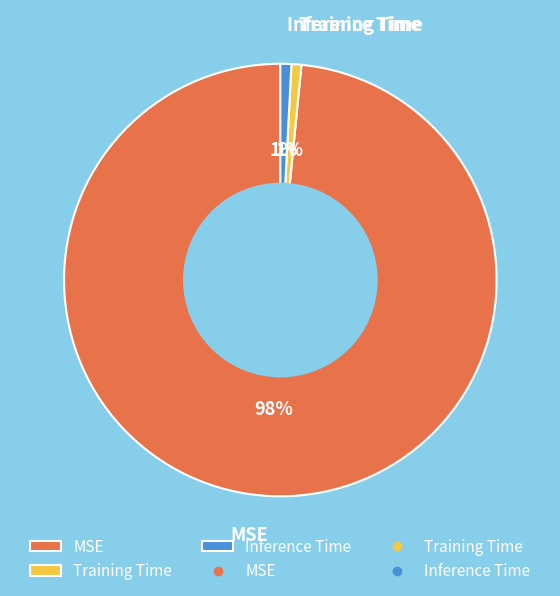

Combined, do Inference Time and MSE account for over 50%?

Yes